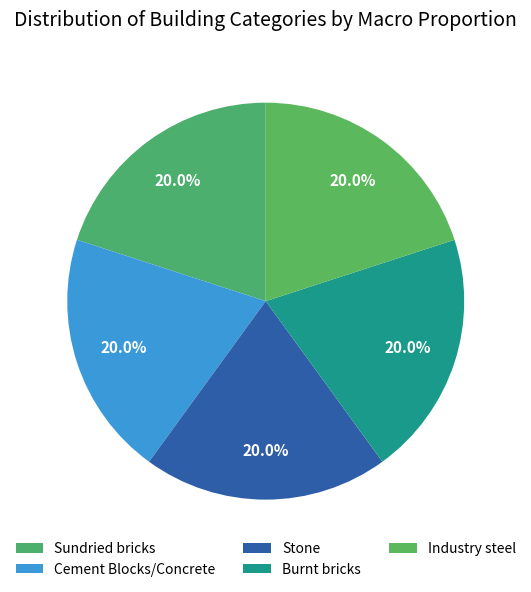

Which category has the biggest portion of the pie?

Sundried bricks